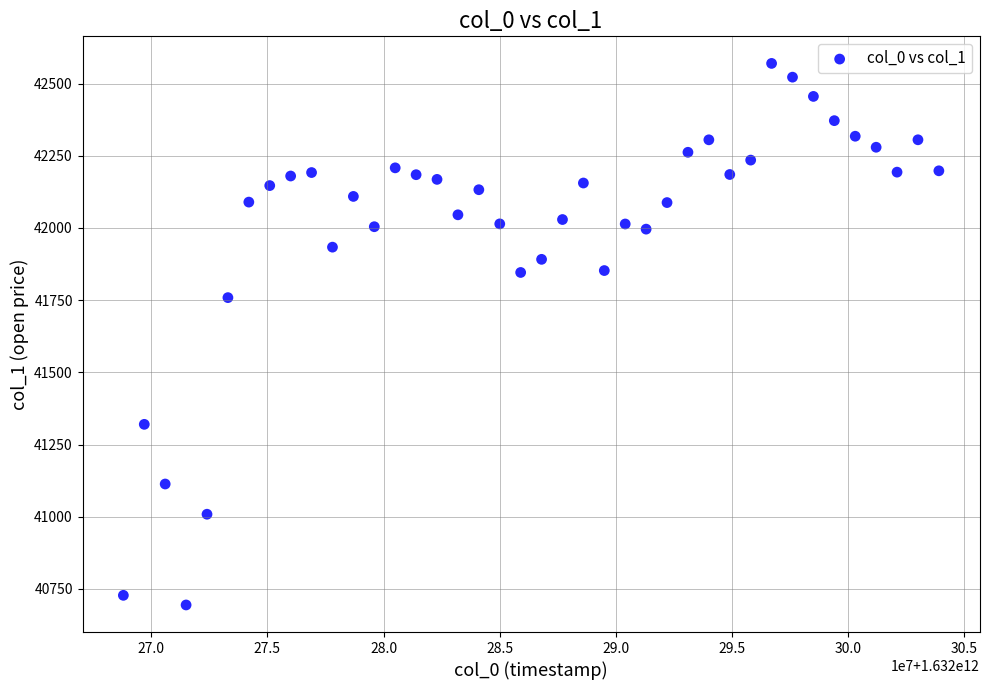

What is the range of X values (max minus min)?

35100000.0